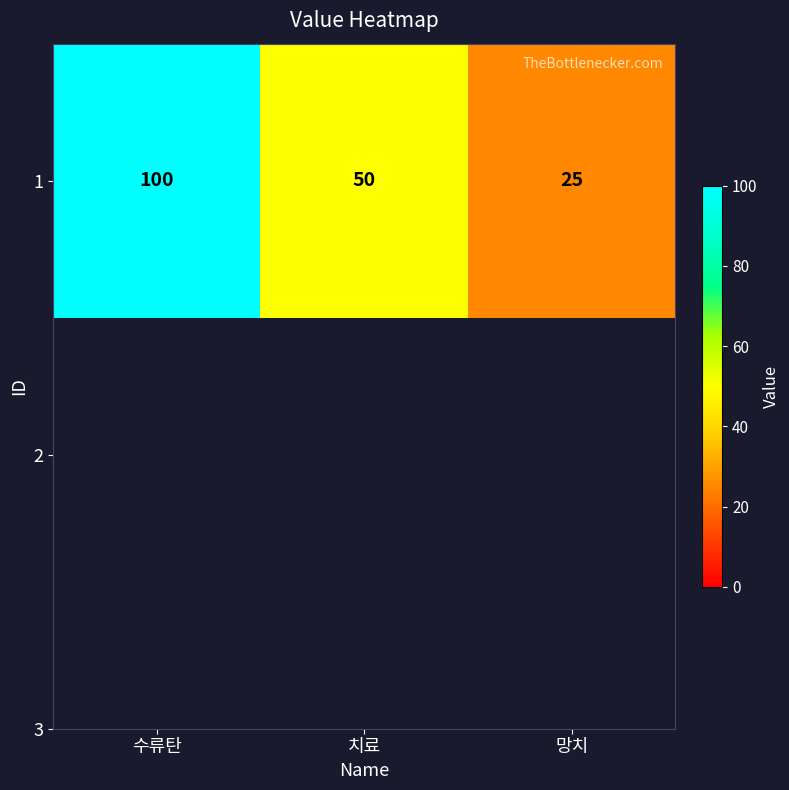

Approximately how many times larger is the value at 치료 compared to 수류탄?

0.5